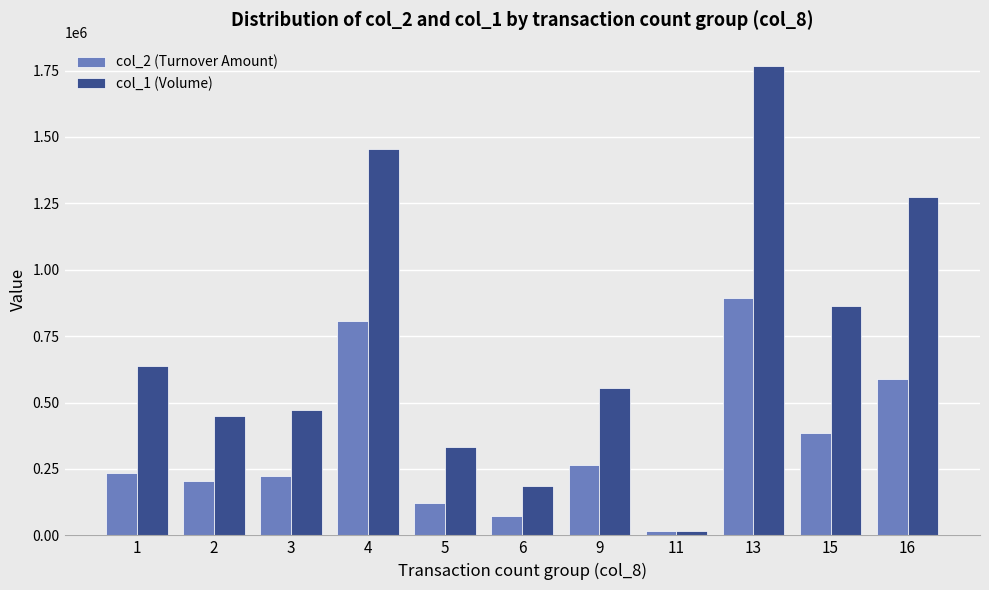

Rank the series by their maximum value, from highest to lowest.

col_1 (Volume), col_2 (Turnover Amount)